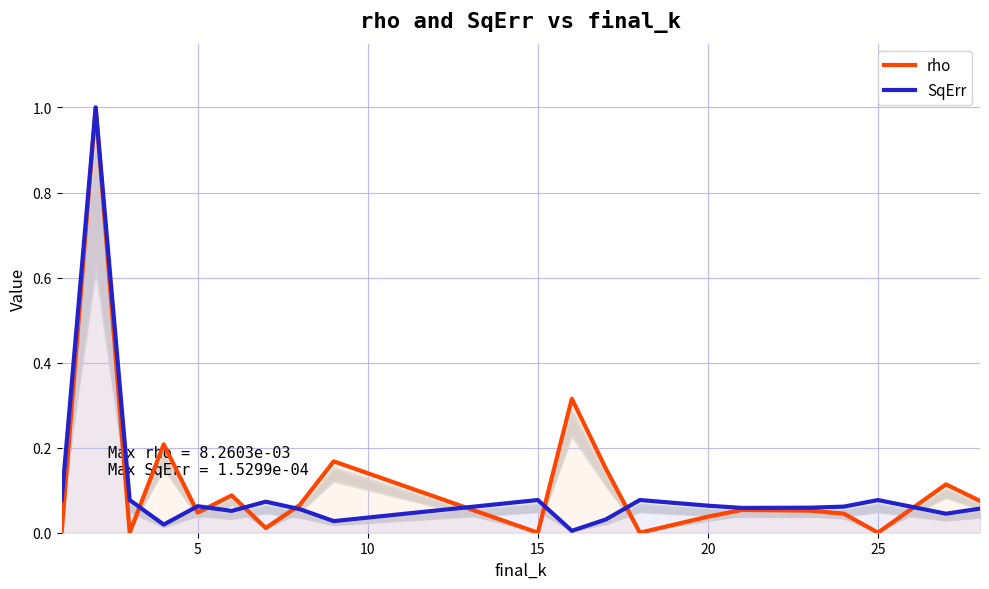

Rank the series by their average value, from highest to lowest.

rho, SqErr